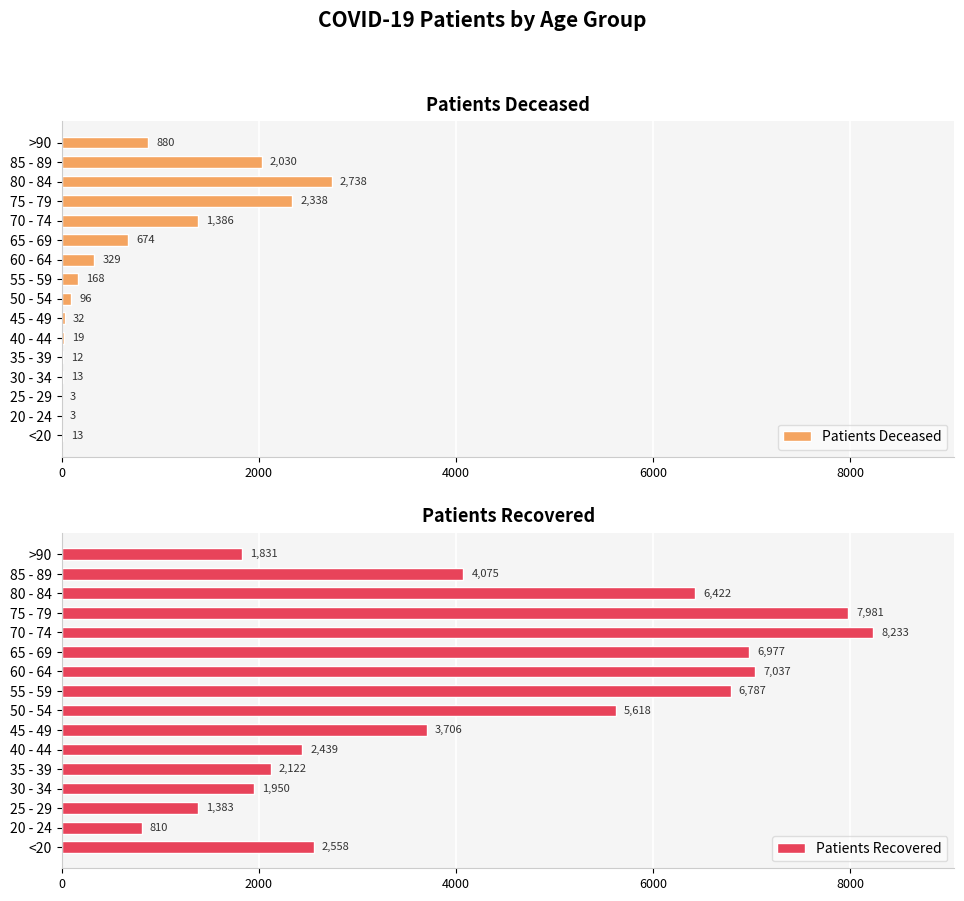

What is the minimum value for Patients Deceased?

3